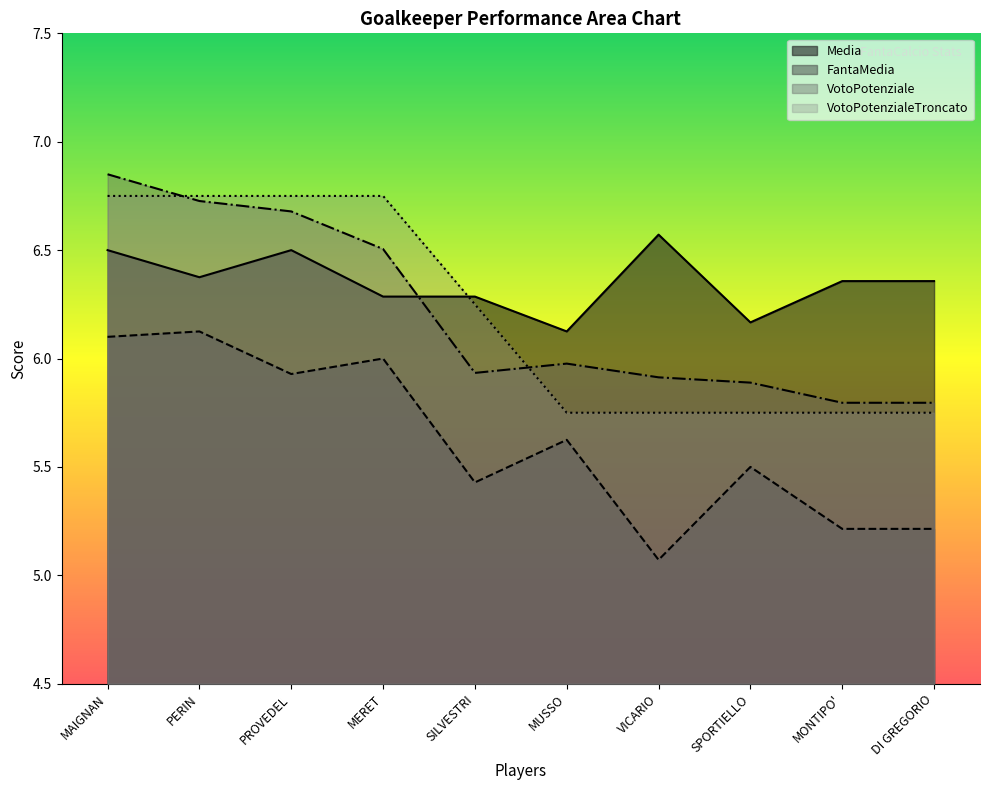

List the series in order of their peak value, highest first.

VotoPotenziale, VotoPotenzialeTroncato, Media, FantaMedia